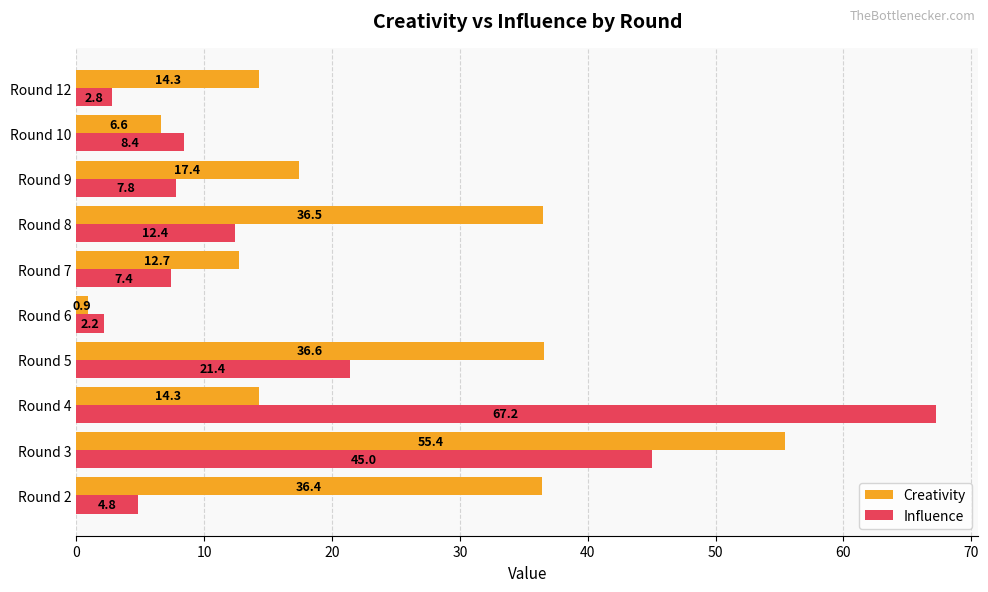

What is the average value of the Creativity series?

23.1